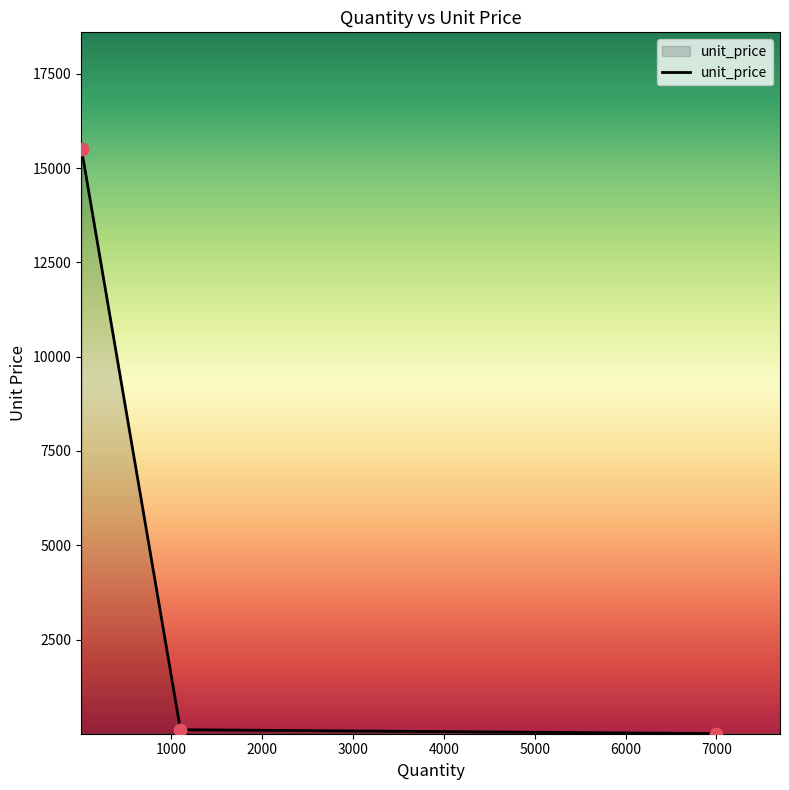

What is the greatest value displayed?

15500